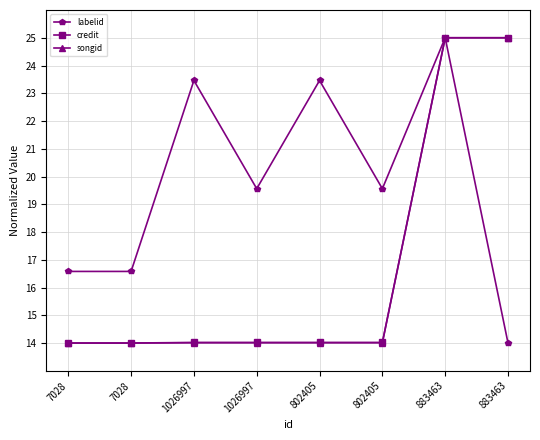

Reading left to right, extract all data points from this chart.

labelid: 16.6	16.6	23.5	19.6	23.5	19.6	25.0	14.0
credit: 14.0	14.0	14.0	14.0	14.0	14.0	25.0	25.0
songid: 14.0	14.0	14.0	14.0	14.0	14.0	25.0	25.0